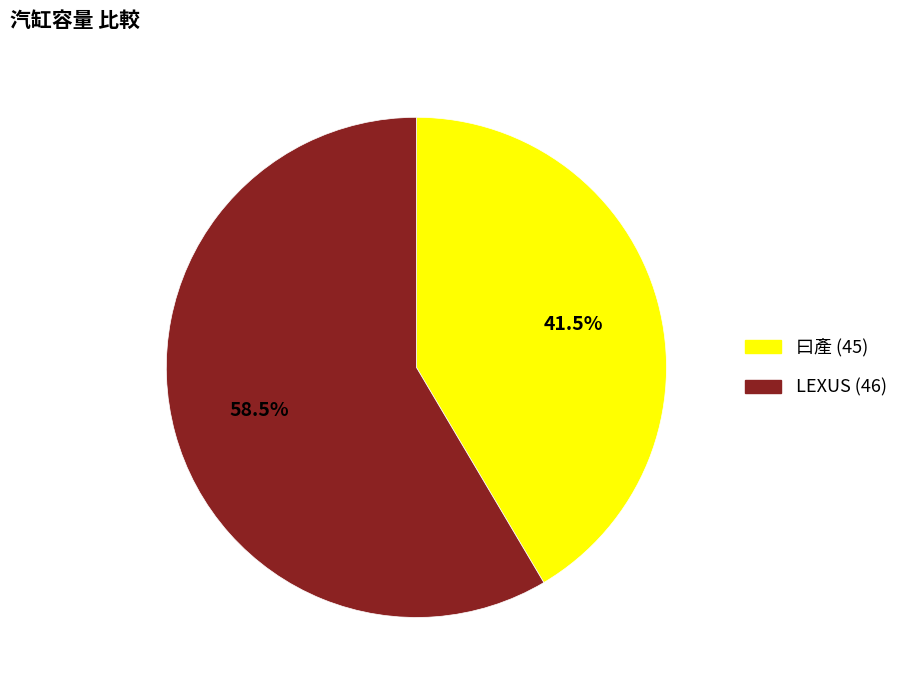

Which category has the biggest portion of the pie?

LEXUS (46)